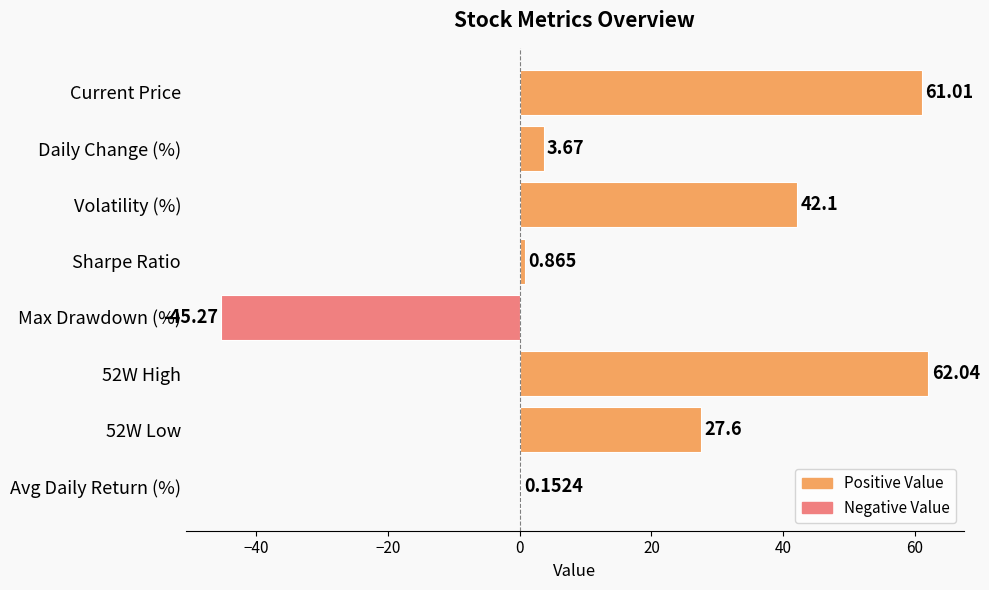

Between Sharpe Ratio and Current Price, which is larger?

Current Price